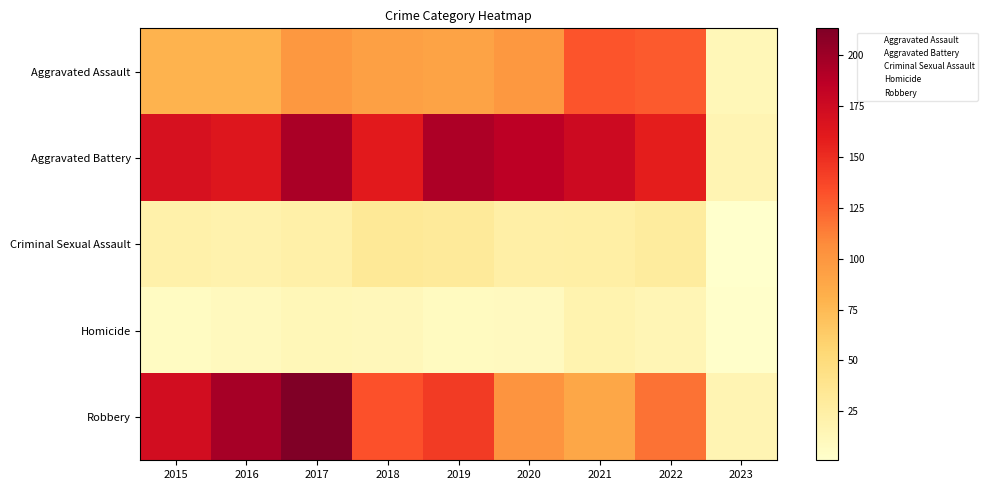

What is the highest value of the Homicide series?

3